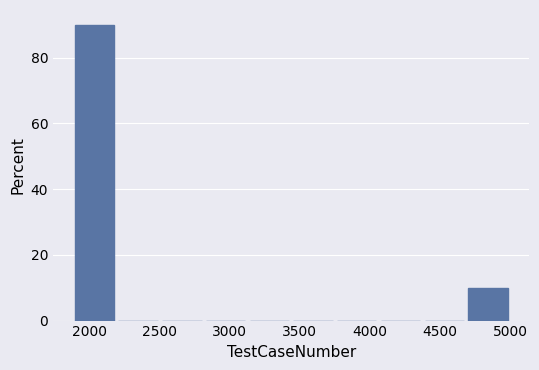

Reading left to right, list every bar in this chart as the range it spans on the x-axis followed by its height. Neither the bar edges nor the heights are printed on the chart, so give them approximately, as read against the axes.

1900 to 2200: 90
2200 to 2500: 0
2500 to 2850: 0
2850 to 3150: 0
3150 to 3450: 0
3450 to 3750: 0
3750 to 4100: 0
4100 to 4400: 0
4400 to 4700: 0
4700 to 5000: 10